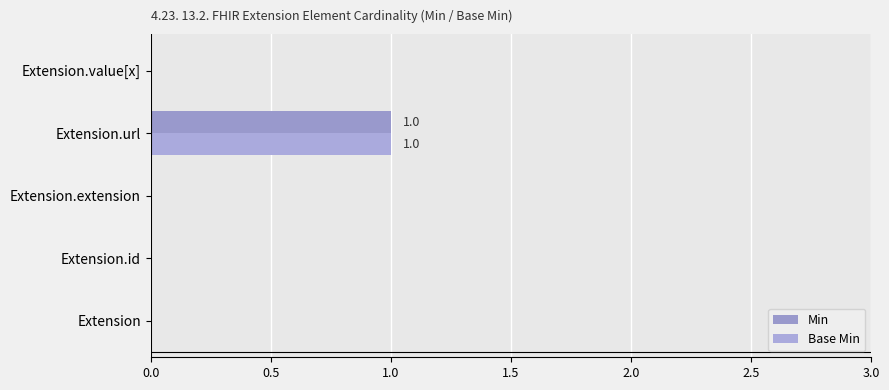

How many categories are shown in the chart?

5